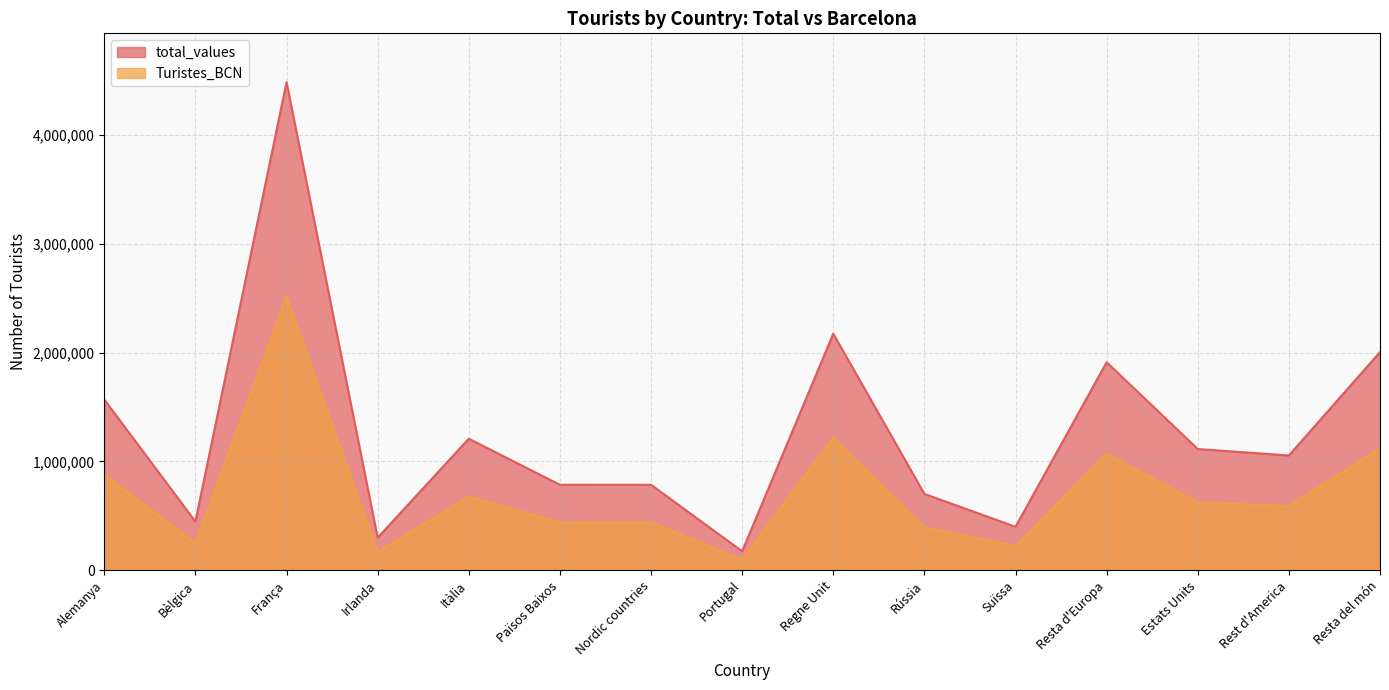

List the labels in order of Turistes_BCN value, largest first.

França, Regne Unit, Resta del món, Resta d'Europa, Alemanya, Itàlia, Estats Units, Rest d'America, Països Baixos, Nordic countries, Rússia, Bèlgica, Suïssa, Irlanda, Portugal